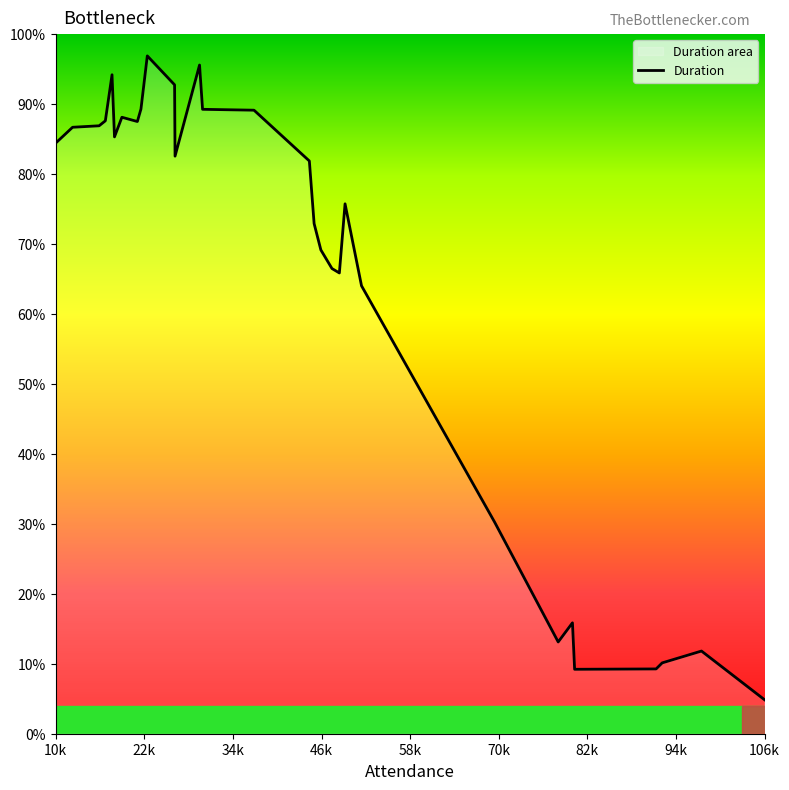

Which category has the lowest value across all series?

106k